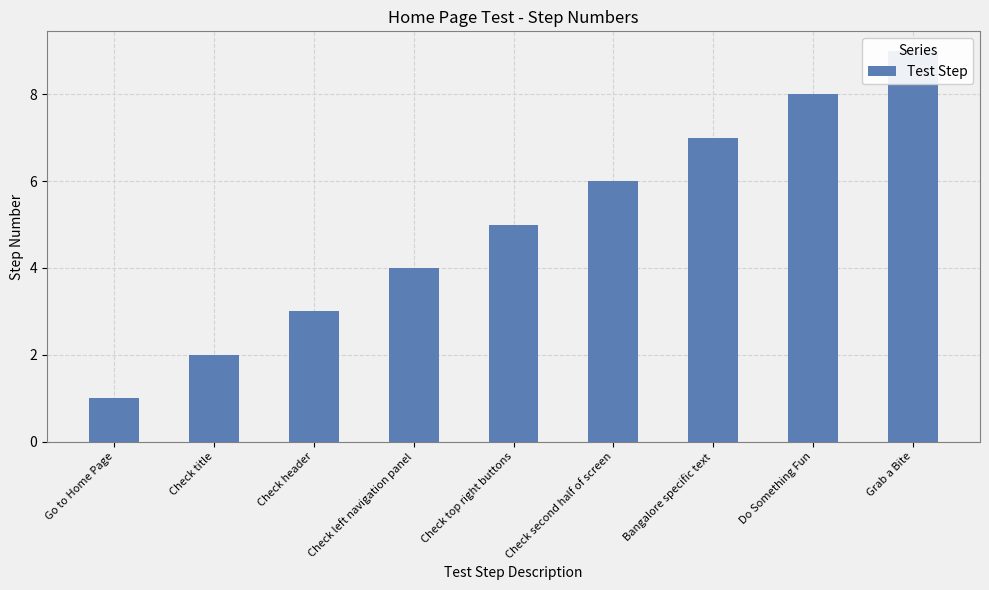

Count the values in the range 3 to 7.

5